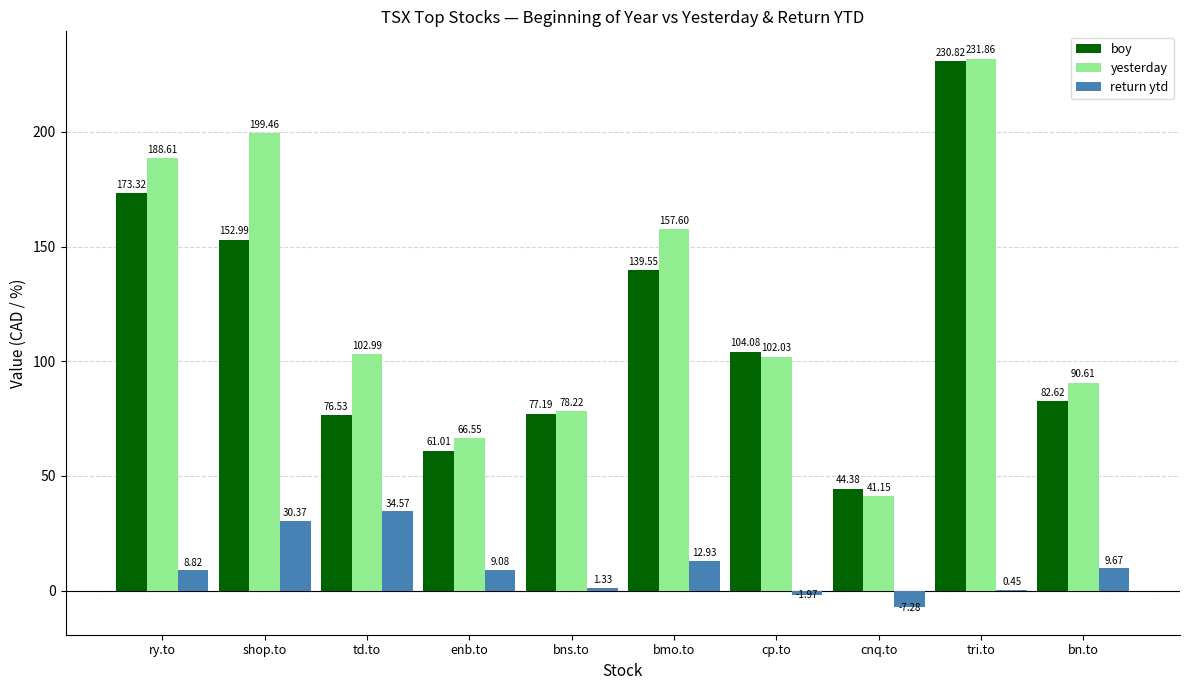

Is the value of yesterday at shop.to greater than the value of return ytd at shop.to?

Yes